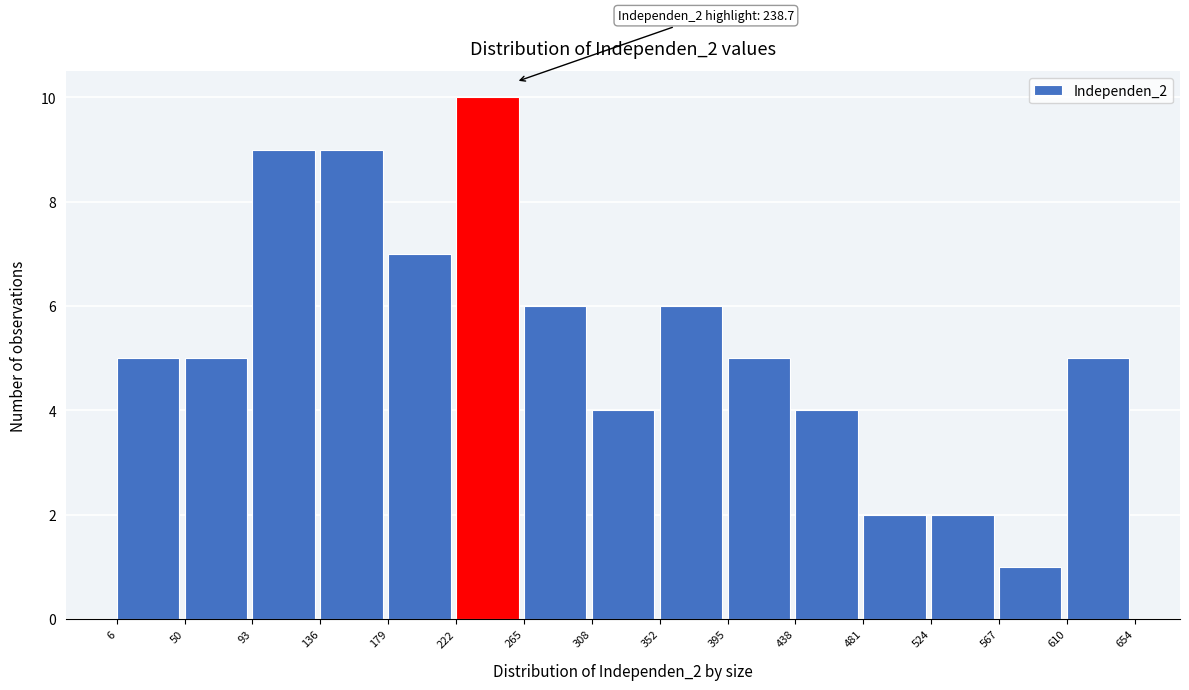

Over which range of the x-axis is the bar tallest?

222 to 265